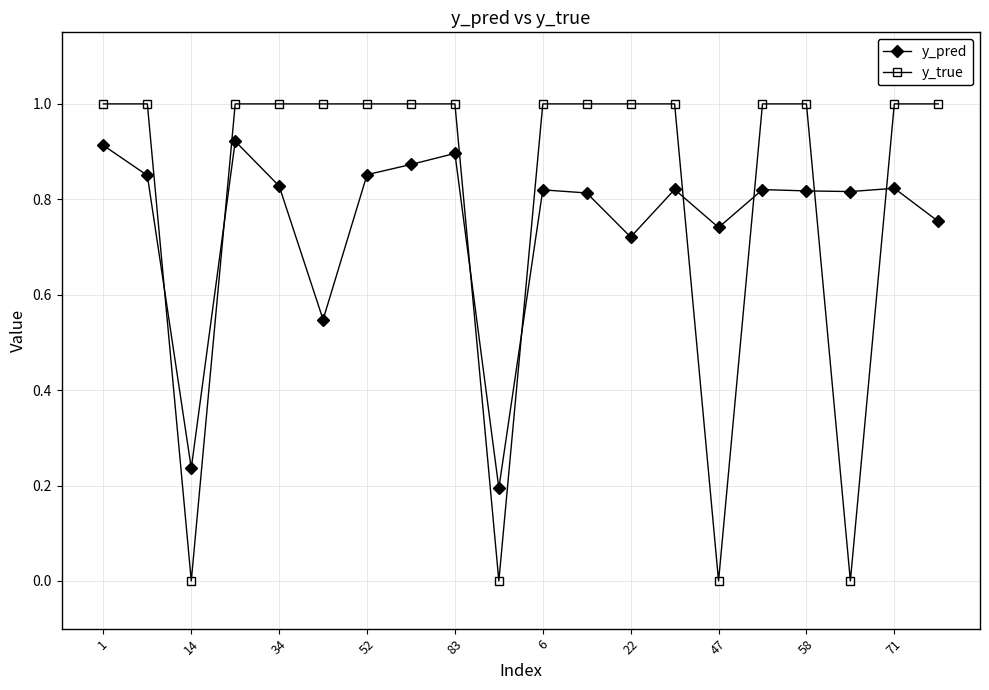

Count the number of categories in the chart.

20